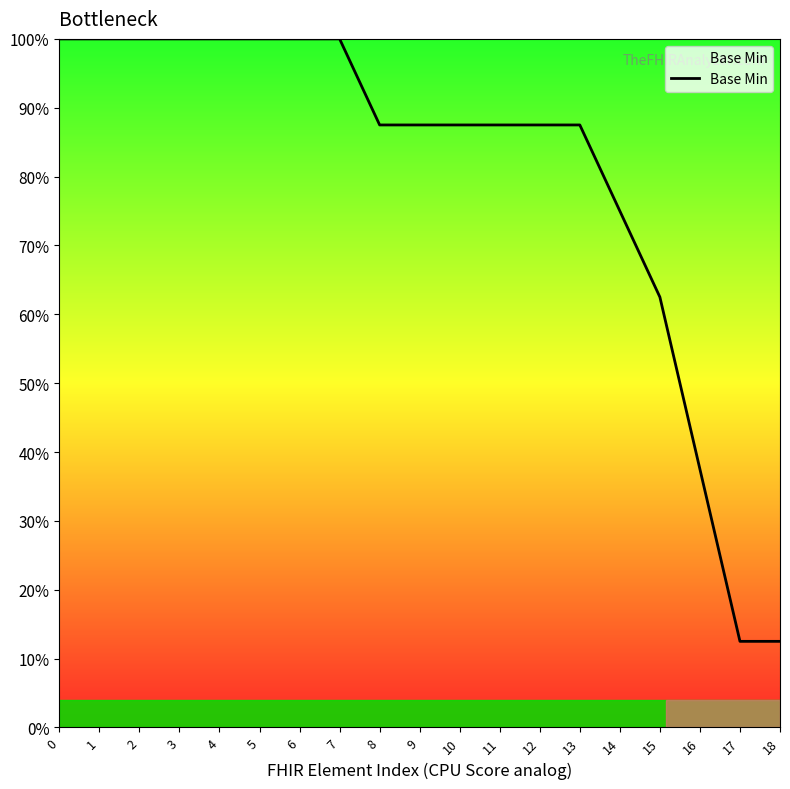

Is this an area chart (filled region under the line)?

No